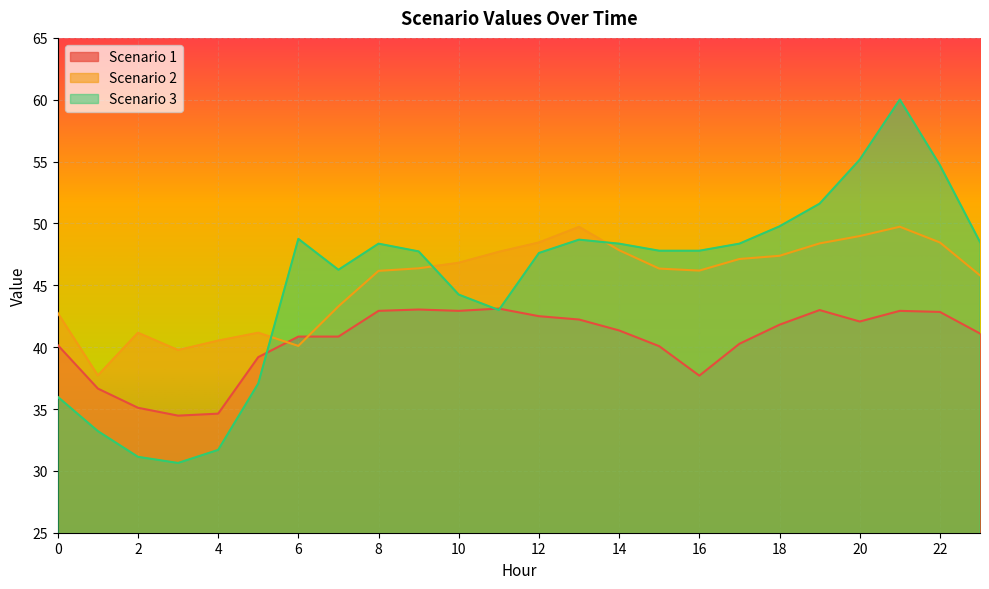

At which category does Scenario 3 reach its first local peak?

6